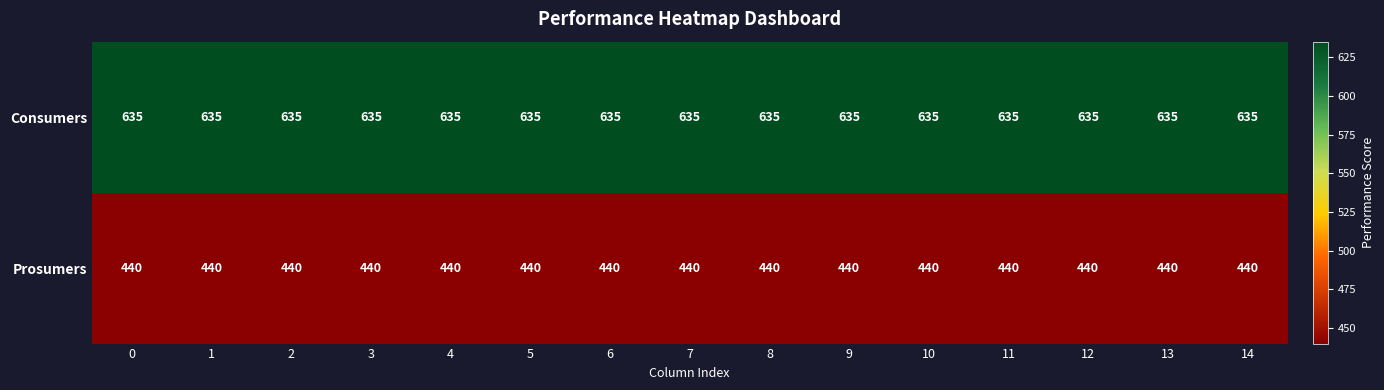

Is it true that Prosumers equals 163 at 4?

False